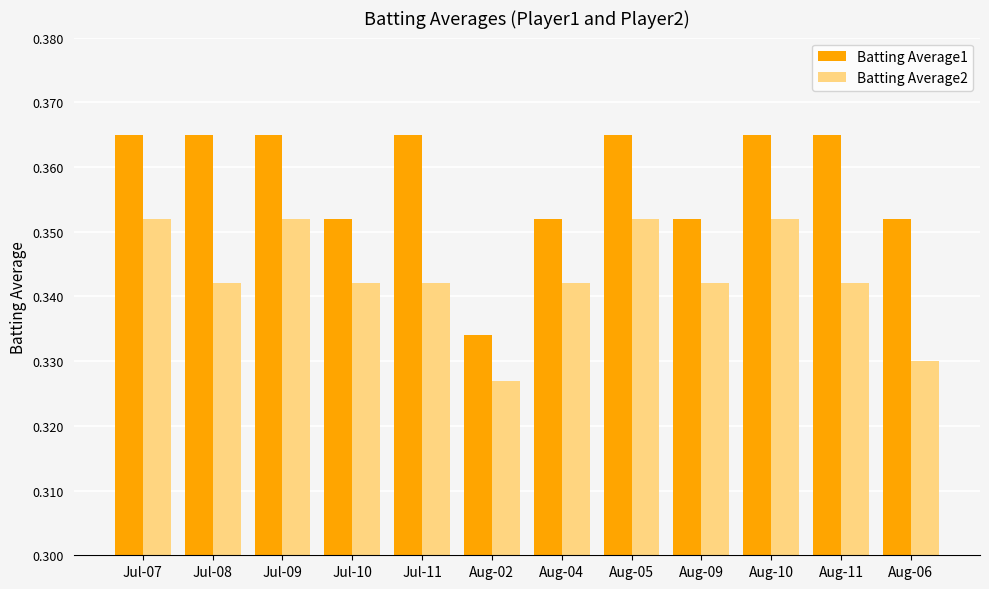

What is the sum of the Batting Average1 values at Jul-11 and Aug-05?

0.7